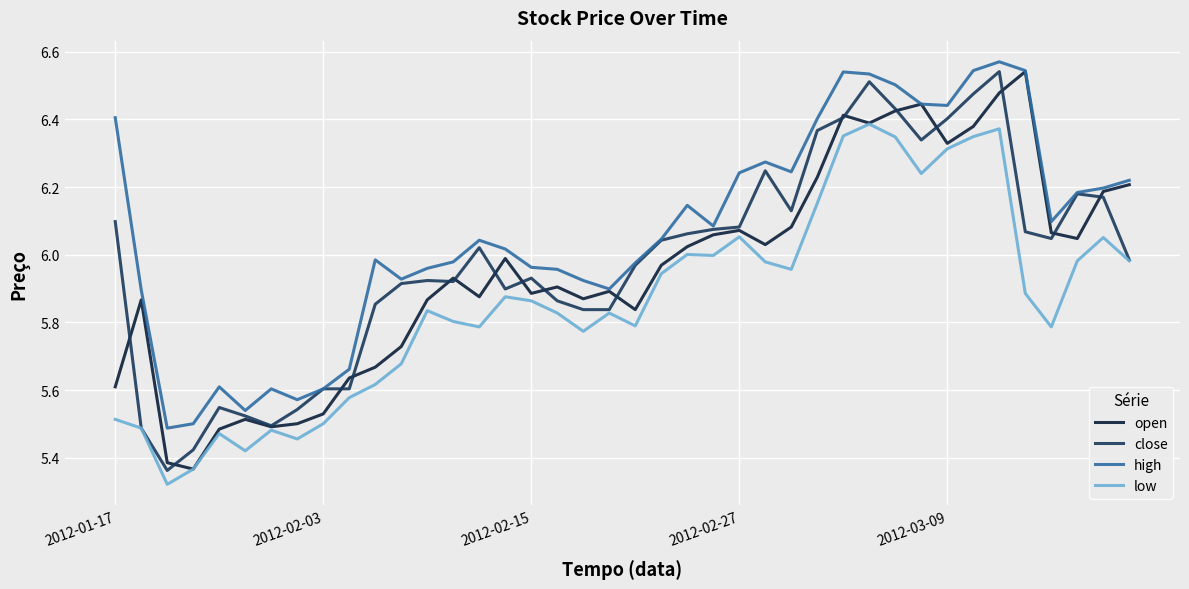

At how many categories does at least one series exceed 5?

40